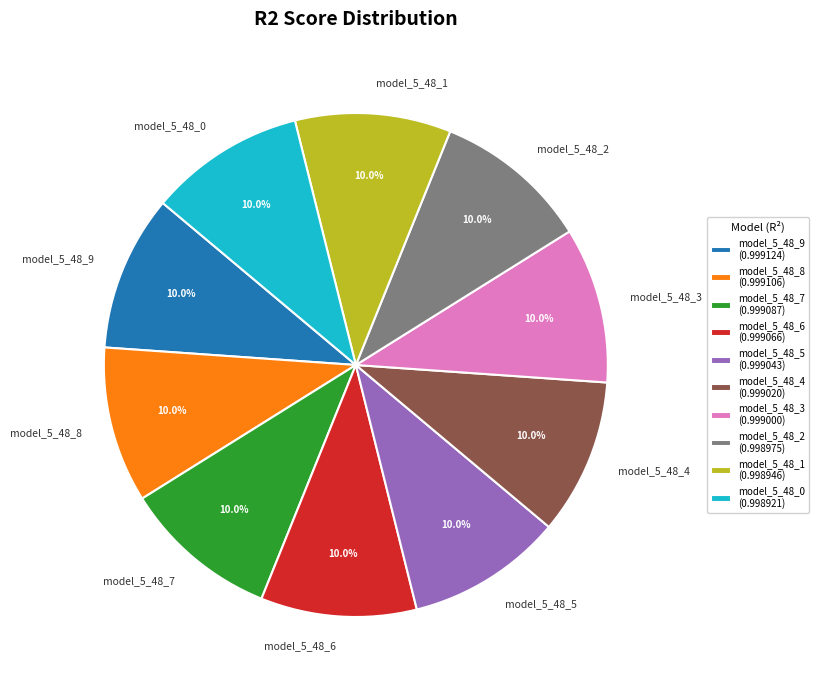

Is model_5_48_7 the majority of the pie?

No